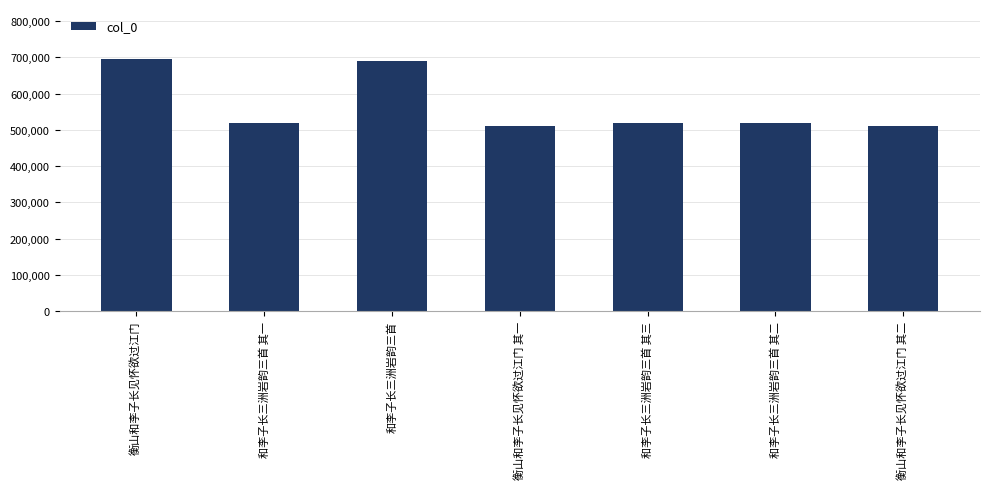

Between 和李子长三洲岩韵三首 其二 and 衡山和李子长见怀欲过江门 其二, which is larger?

和李子长三洲岩韵三首 其二